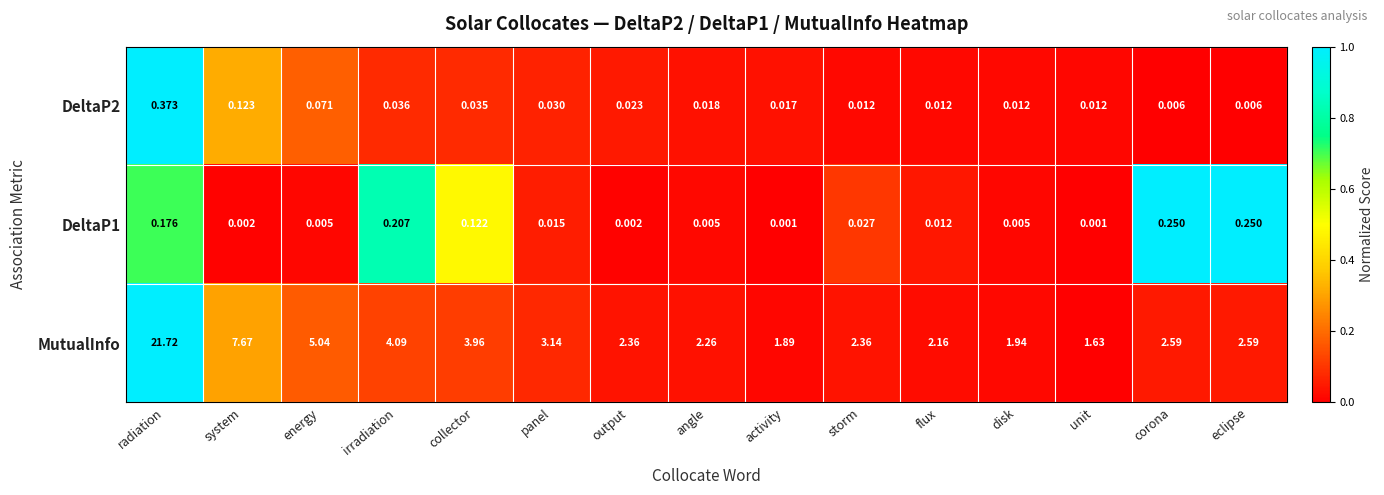

At which label does MutualInfo reach its minimum?

unit